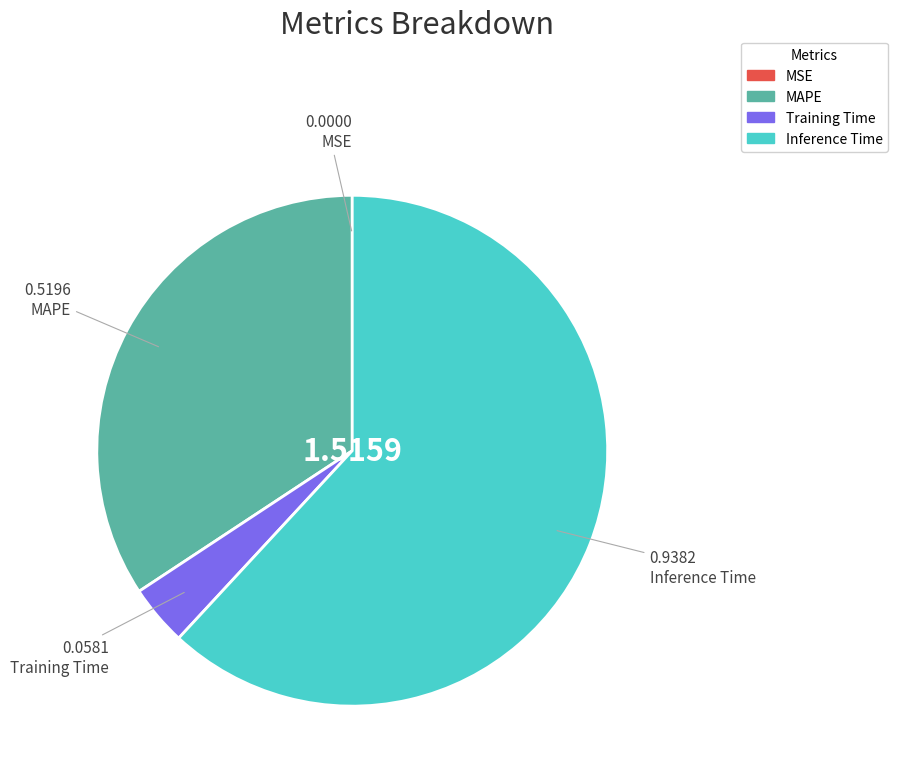

Is there a majority slice in this chart?

Yes